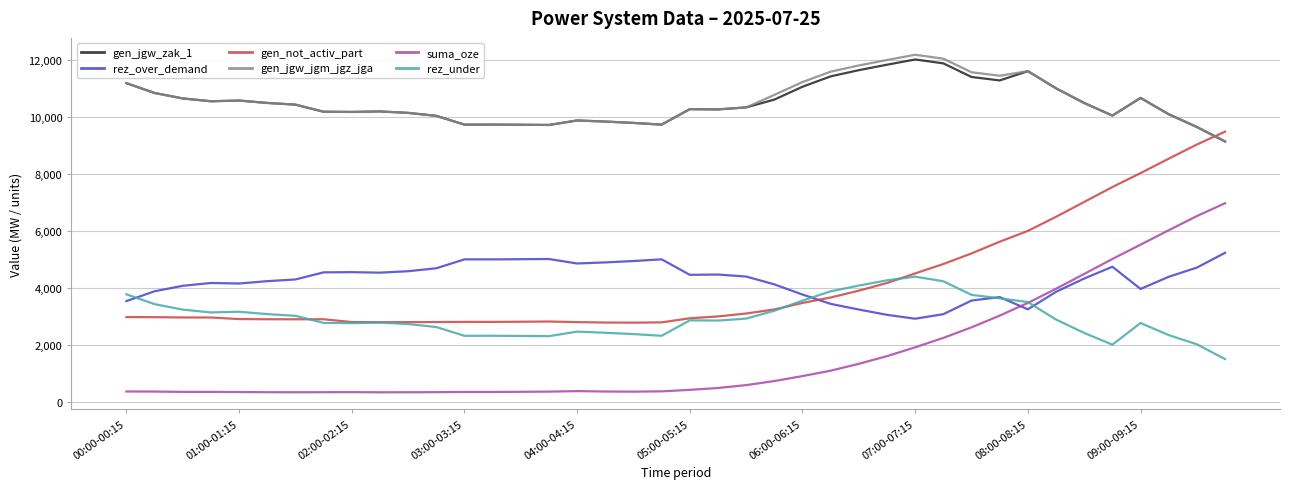

What is the lowest value of the rez_under series?

1513